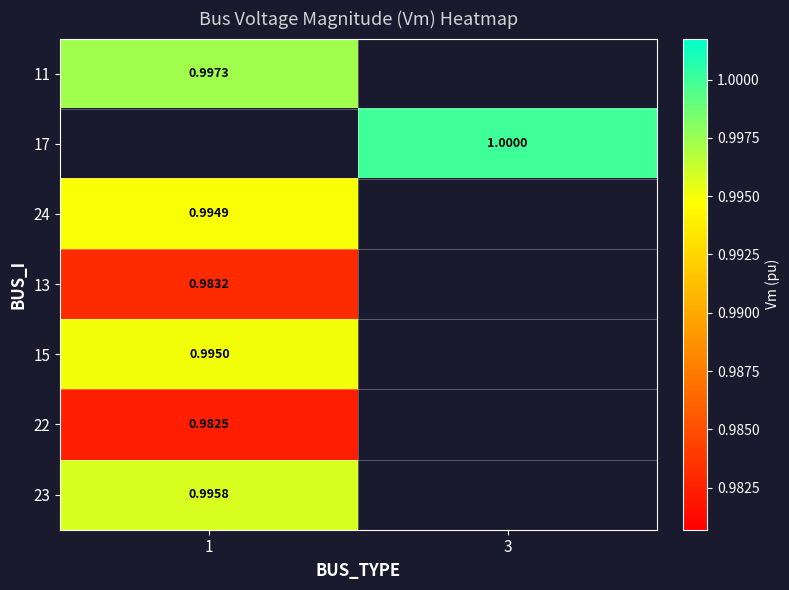

Count the number of data series in this chart.

7